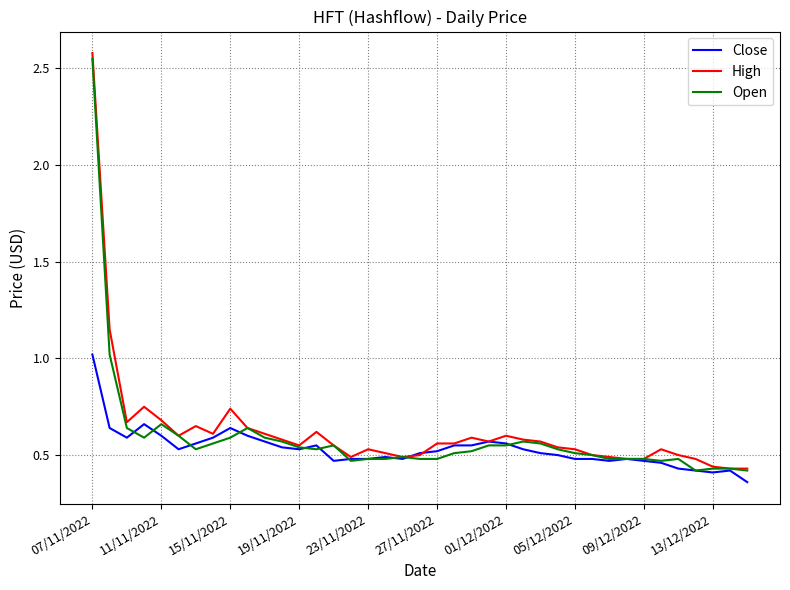

What are all the series names shown in the legend?

Close, High, Open